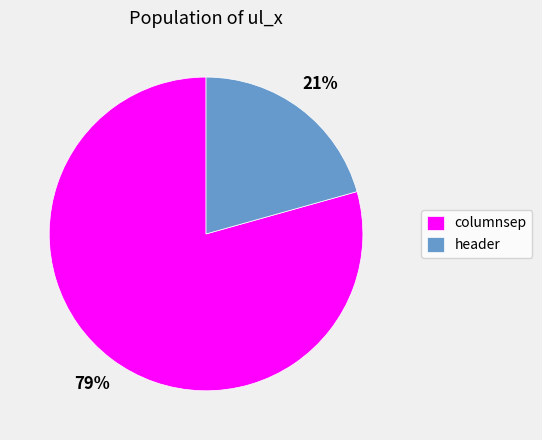

Is it true that header is 21% of the pie?

True